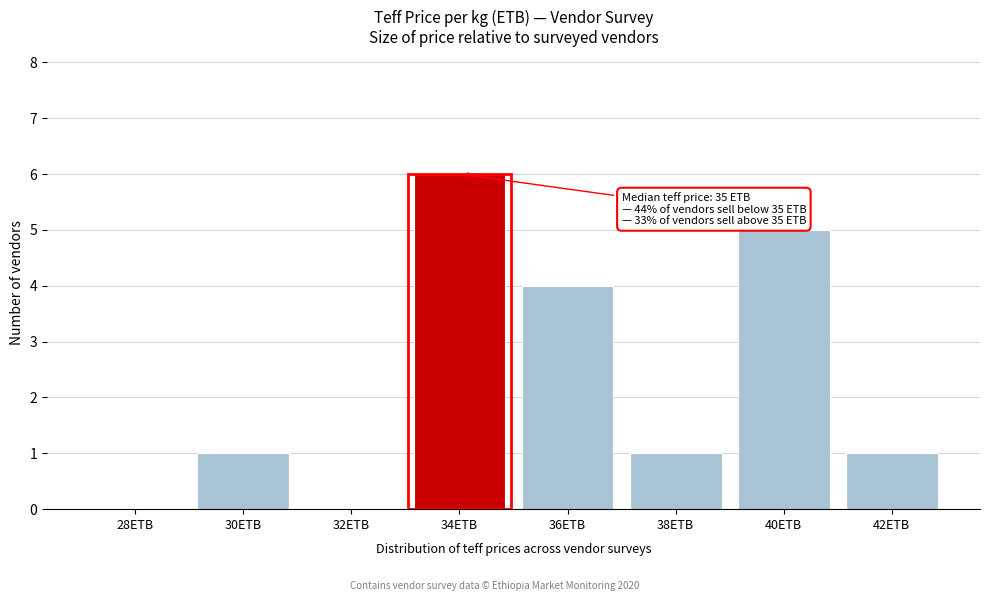

Reading left to right, extract all data points from this chart.

28ETB=0	30ETB=1	32ETB=0	34ETB=6	36ETB=4	38ETB=1	40ETB=5	42ETB=1